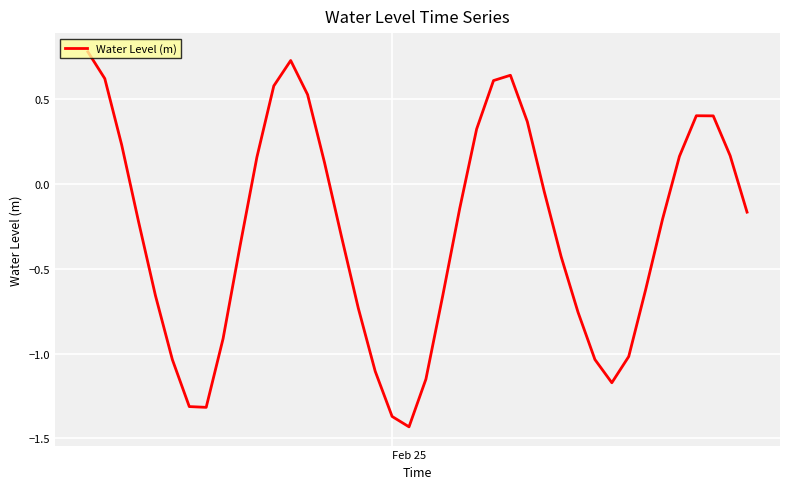

What is the difference between the maximum and minimum values?

2.2